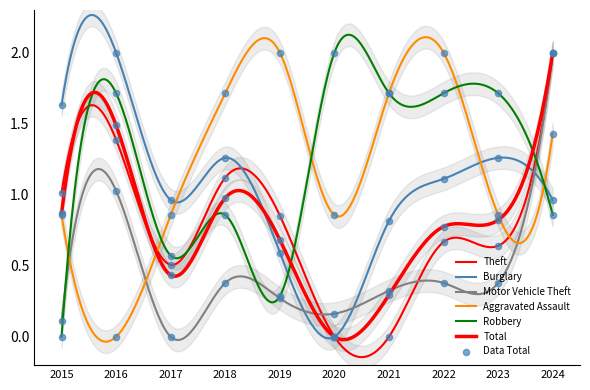

At how many categories does at least one series exceed 0?

10